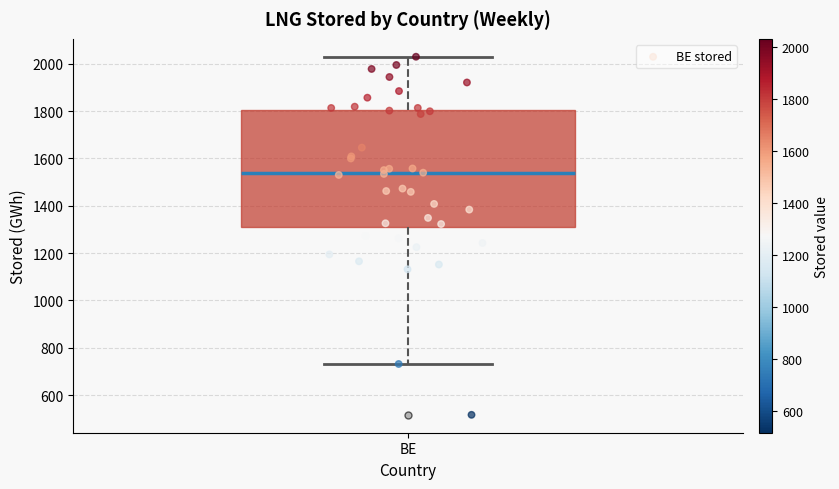

Read this box plot against the y-axis: the position of the median line, the range covered by the box, and the ends of both whiskers. The values are not printed on the chart, so give them approximately, as read against the axis.

median 1540, box 1320 to 1800, whiskers 740 to 2020